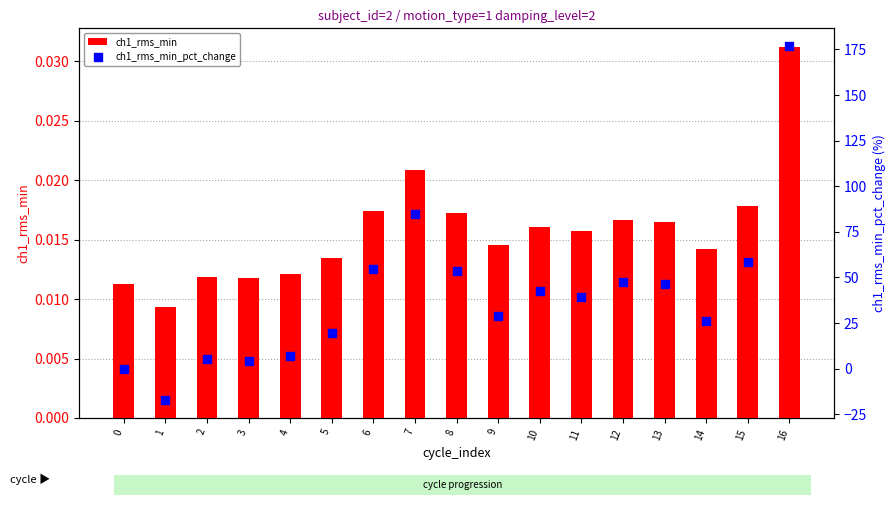

What are all the series names shown in the legend?

ch1_rms_min, ch1_rms_min_pct_change